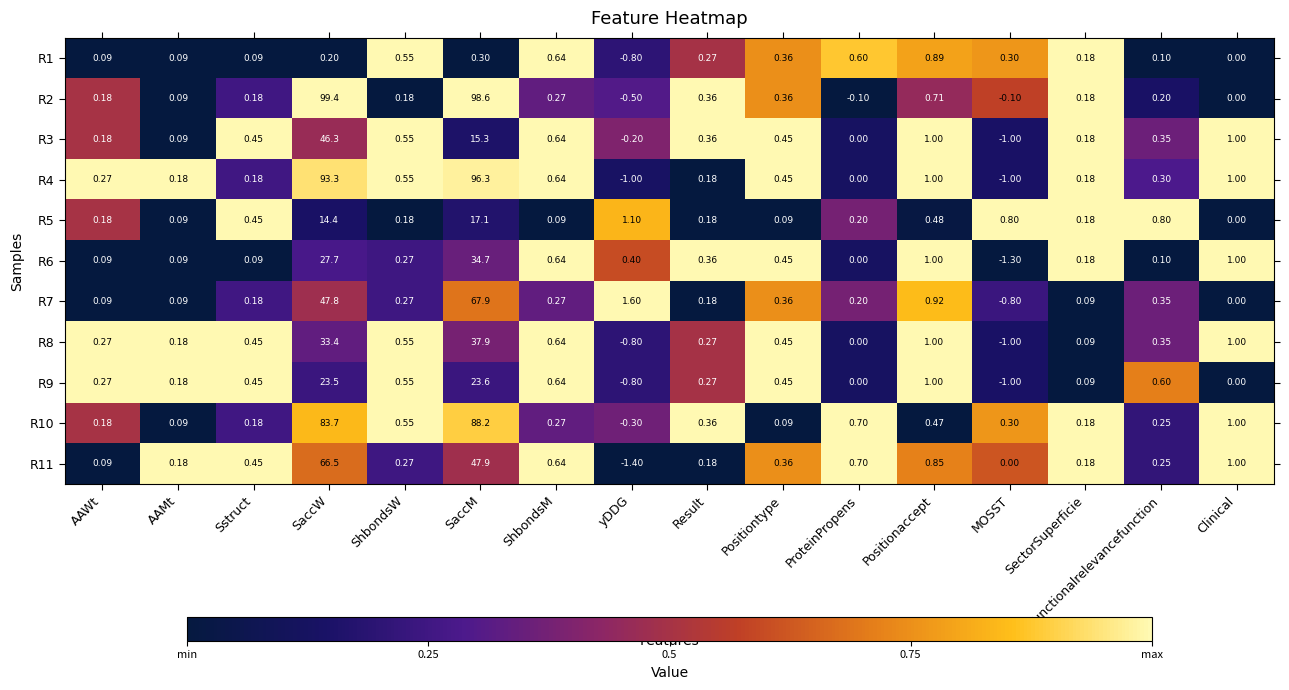

What is the total value across all series at SaccM?

527.8